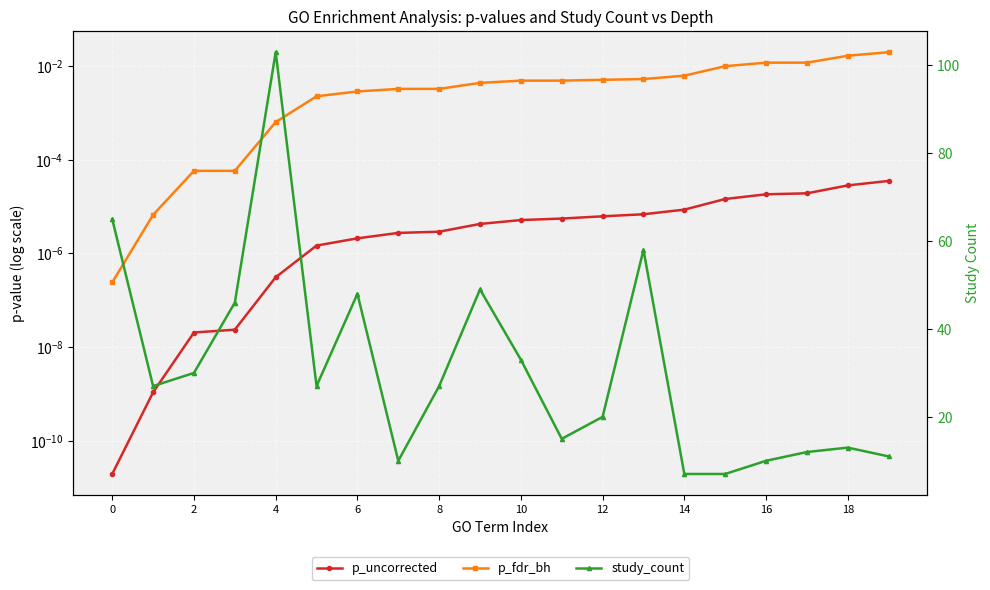

Count the number of data series in this chart.

3